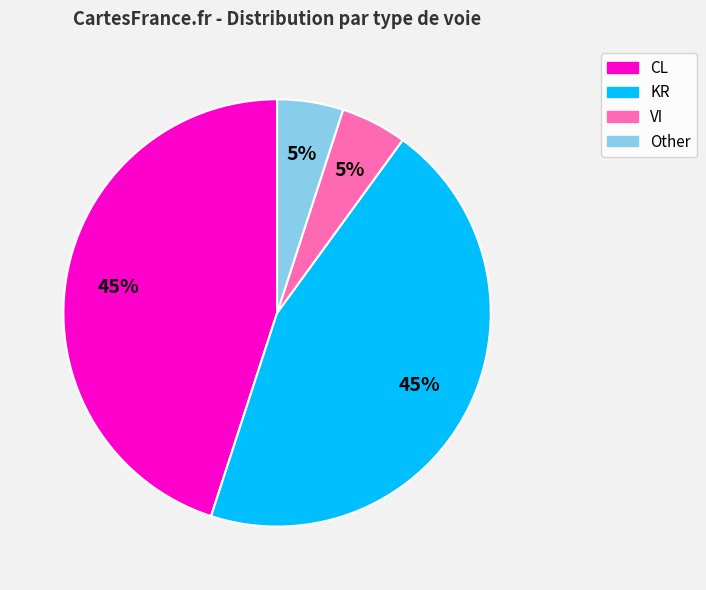

To the nearest percent, what percentage of the pie is Other?

5%